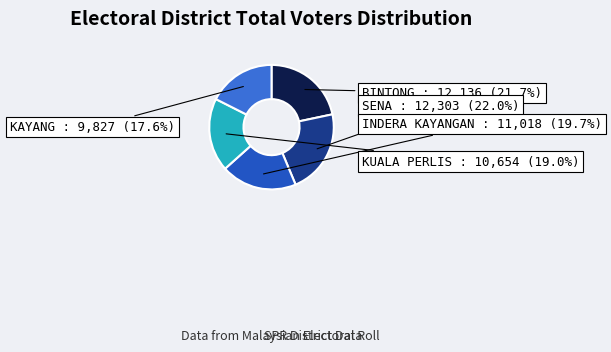

Does SENA represent more than half of the total?

No